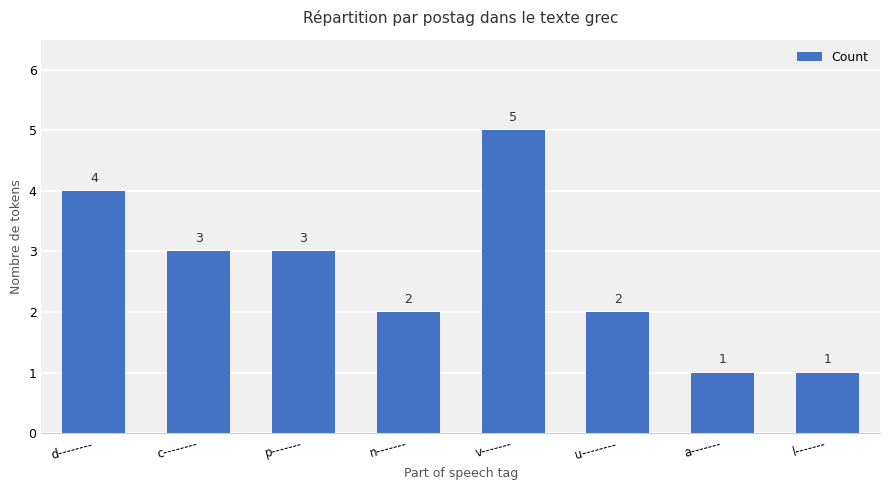

The value at d-------- is 4. True or false?

True